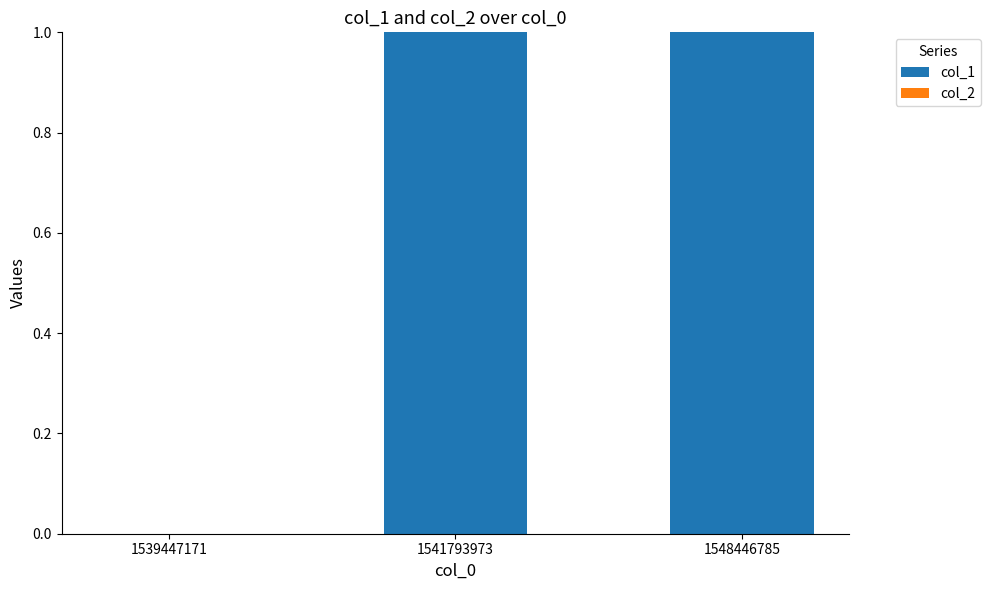

True or false: the data shows 0 at 1539447171.

True